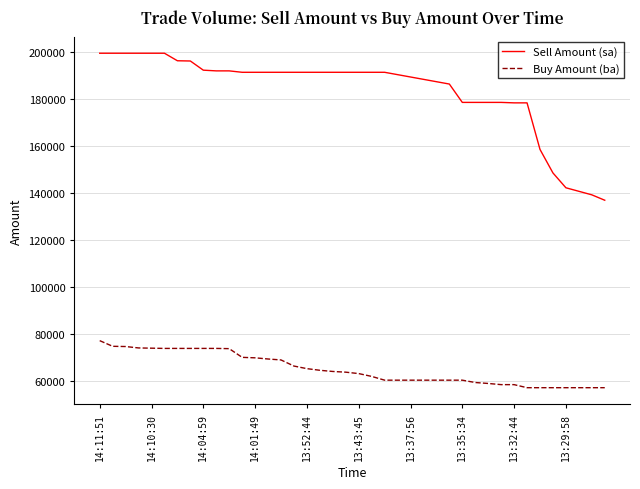

What is the difference between the maximum and minimum values in the Sell Amount (sa) series?

62500